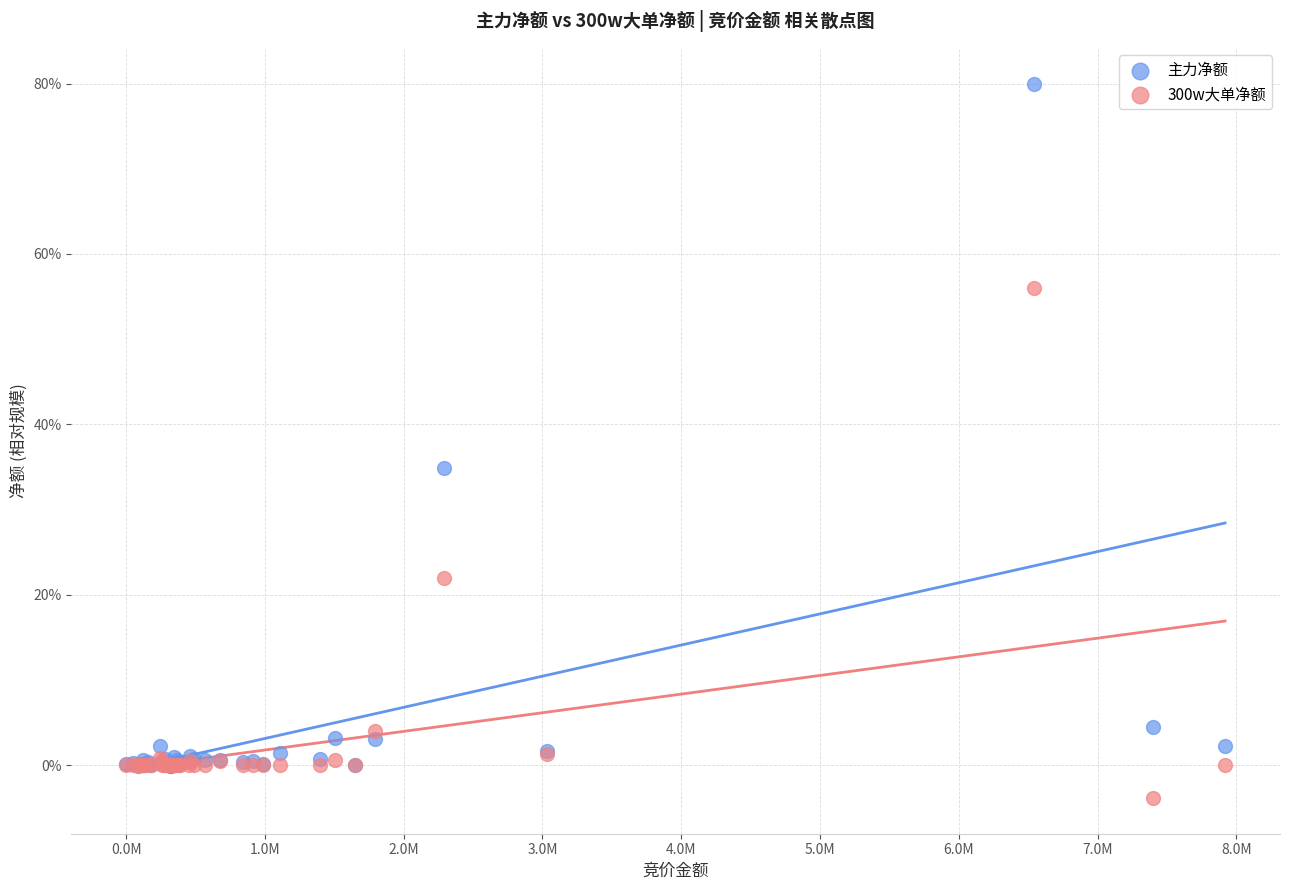

Which series has the largest Y range (max minus min)?

主力净额